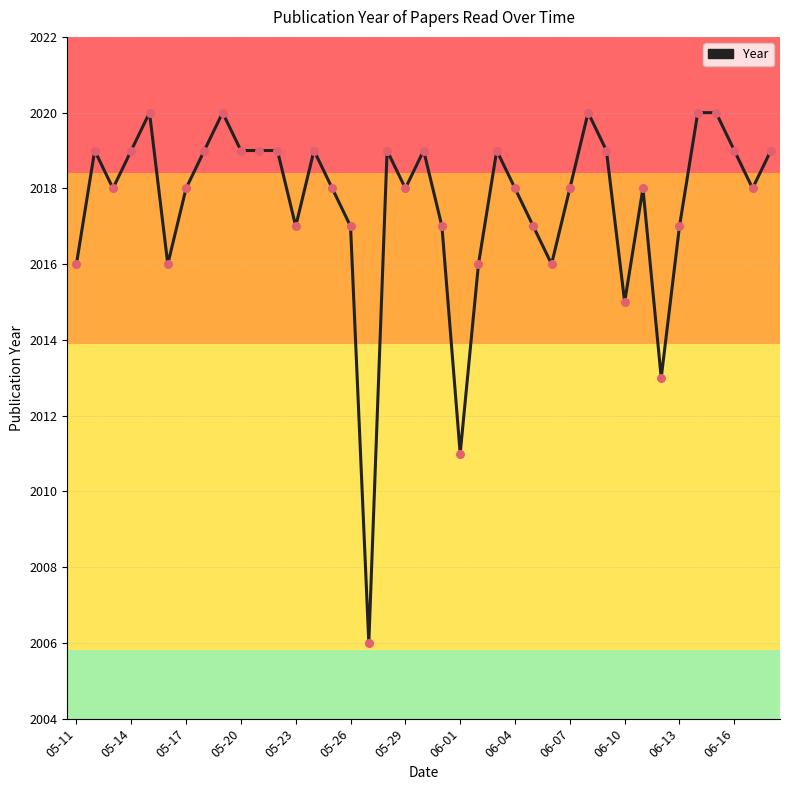

What is the greatest value displayed?

2020